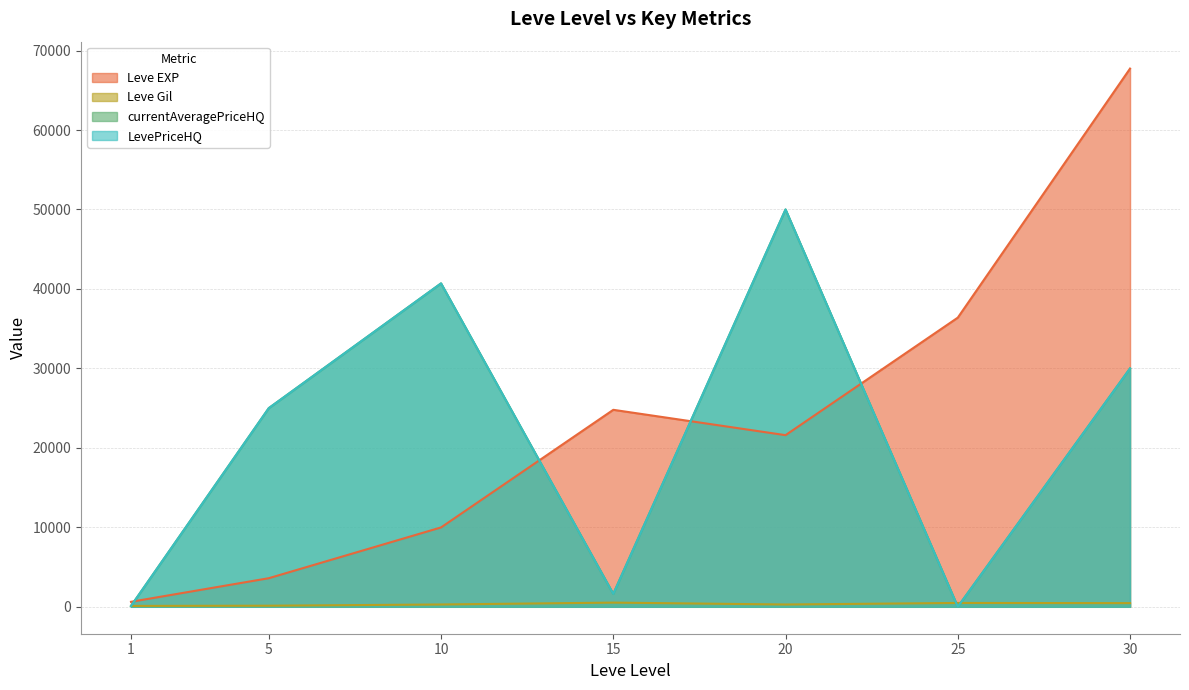

At how many categories does at least one series exceed 18329?

6